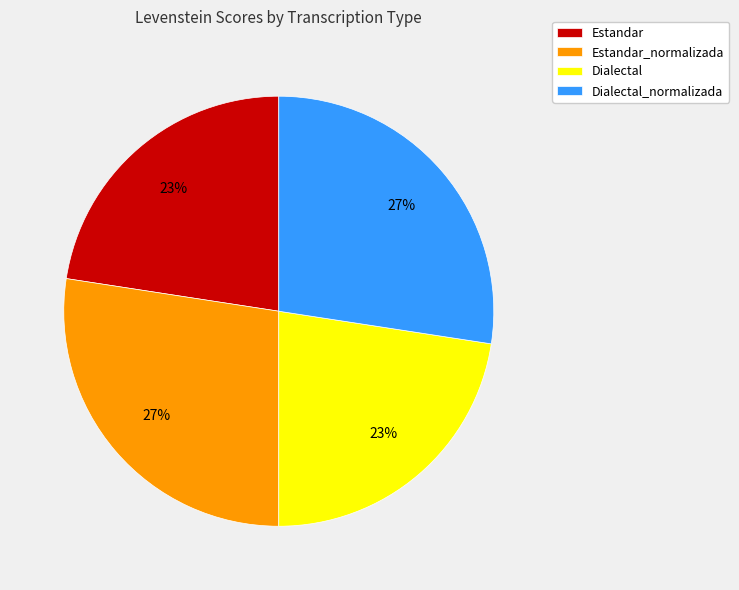

How many segments does this pie chart have?

4